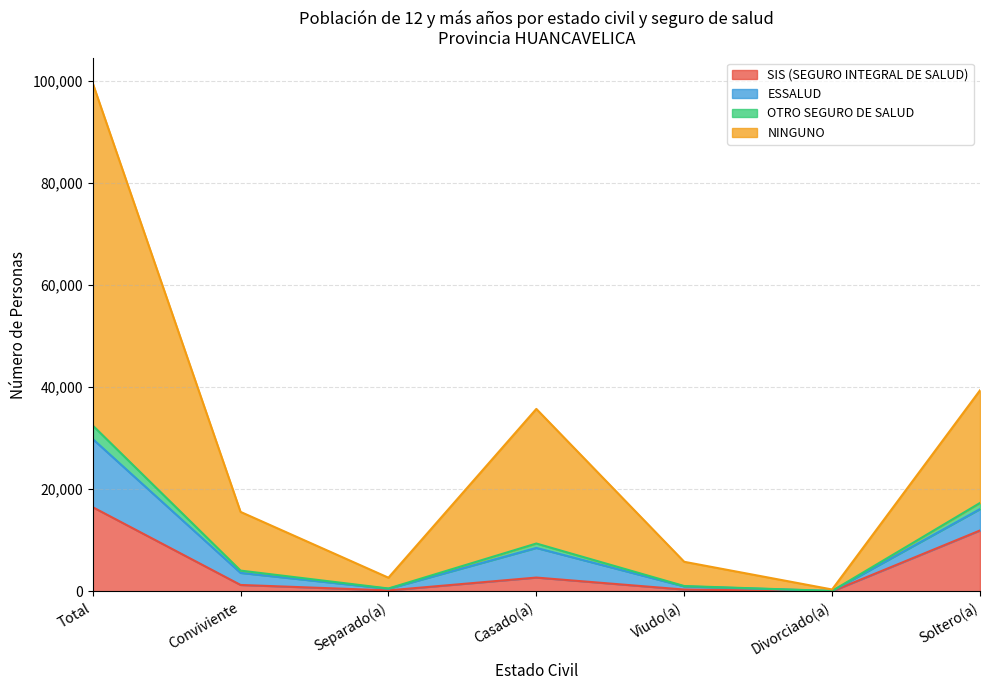

At which category is the sum across all series the highest?

Total